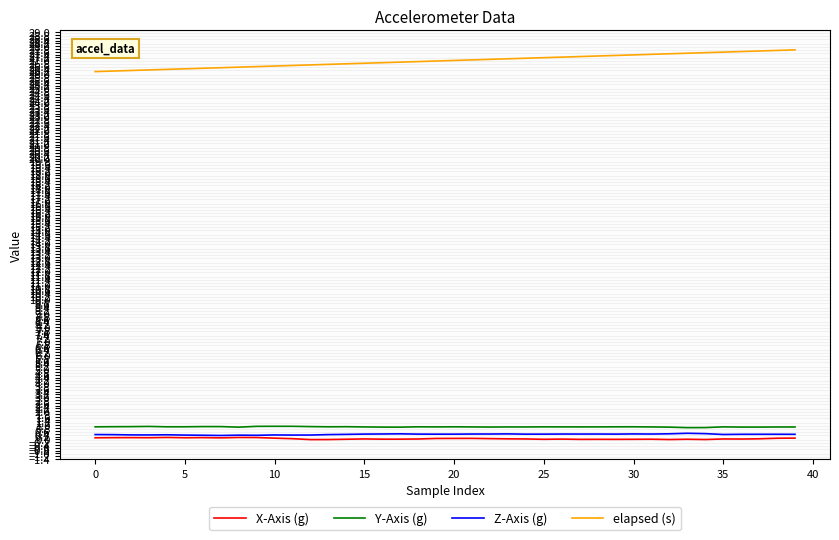

True or false: elapsed (s) and Y-Axis (g) intersect in this chart.

False